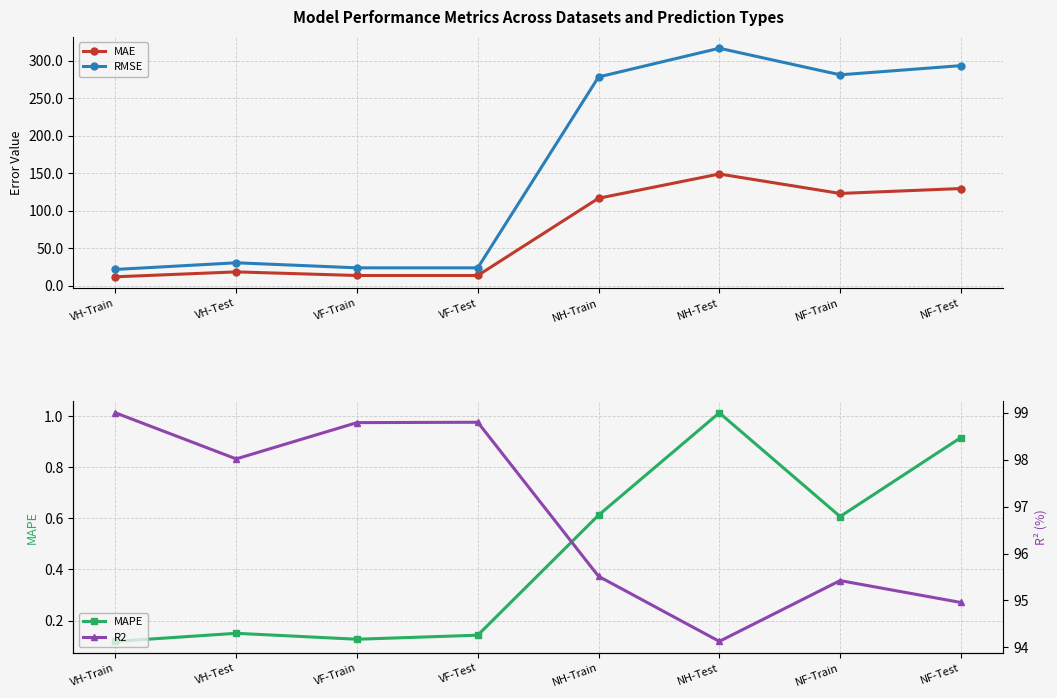

Is it true that MAPE equals 0.6 at NF-Train?

True